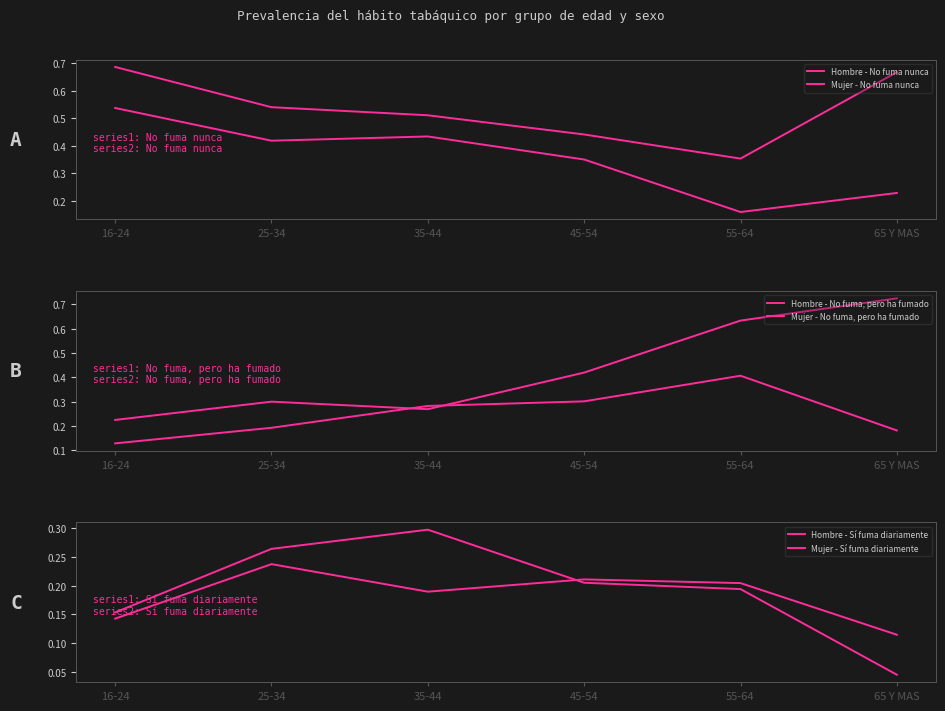

Reading left to right, transcribe all the data shown in this chart.

Hombre - No fuma nunca: 16-24=0.5	25-34=0.4	35-44=0.4	45-54=0.4	55-64=0.2	65 Y MAS=0.2
Mujer - No fuma nunca: 16-24=0.7	25-34=0.5	35-44=0.5	45-54=0.4	55-64=0.4	65 Y MAS=0.7
Hombre - No fuma, pero ha fumado: 16-24=0.2	25-34=0.3	35-44=0.3	45-54=0.4	55-64=0.6	65 Y MAS=0.7
Mujer - No fuma, pero ha fumado: 16-24=0.1	25-34=0.2	35-44=0.3	45-54=0.3	55-64=0.4	65 Y MAS=0.2
Hombre - Sí fuma diariamente: 16-24=0.2	25-34=0.3	35-44=0.3	45-54=0.2	55-64=0.2	65 Y MAS=0.0
Mujer - Sí fuma diariamente: 16-24=0.1	25-34=0.2	35-44=0.2	45-54=0.2	55-64=0.2	65 Y MAS=0.1